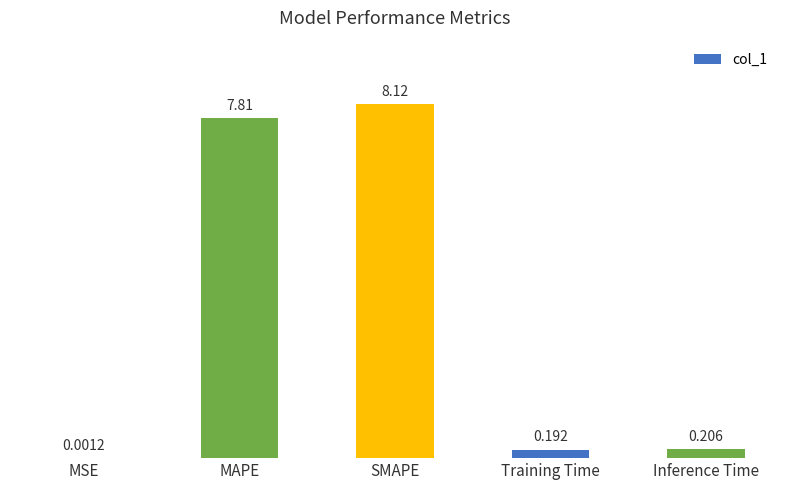

Which label corresponds to the largest value in the chart?

SMAPE